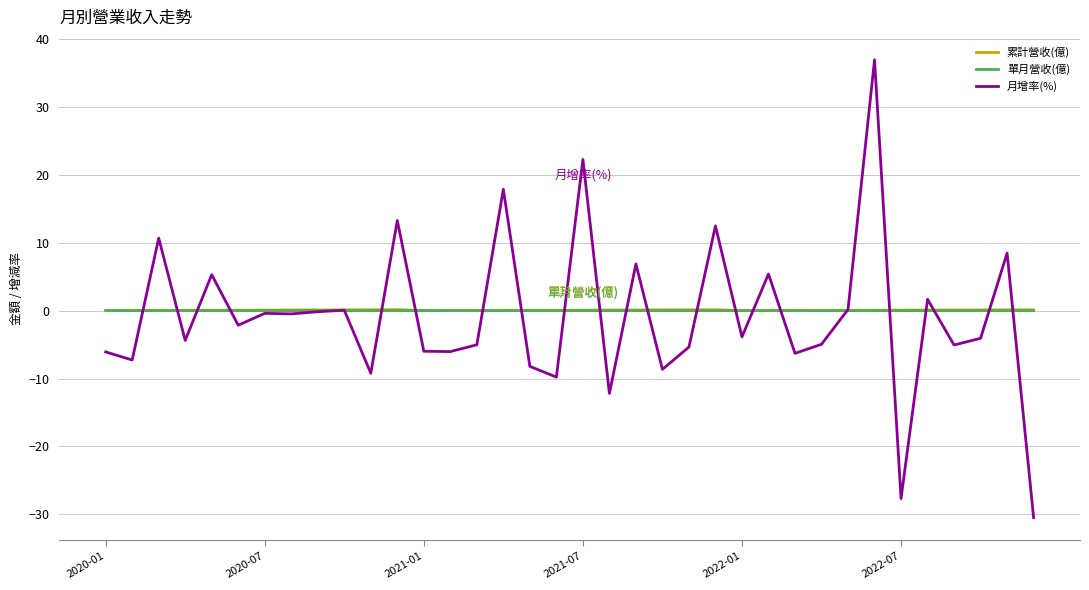

What is the maximum value for 累計營收(億)?

0.2